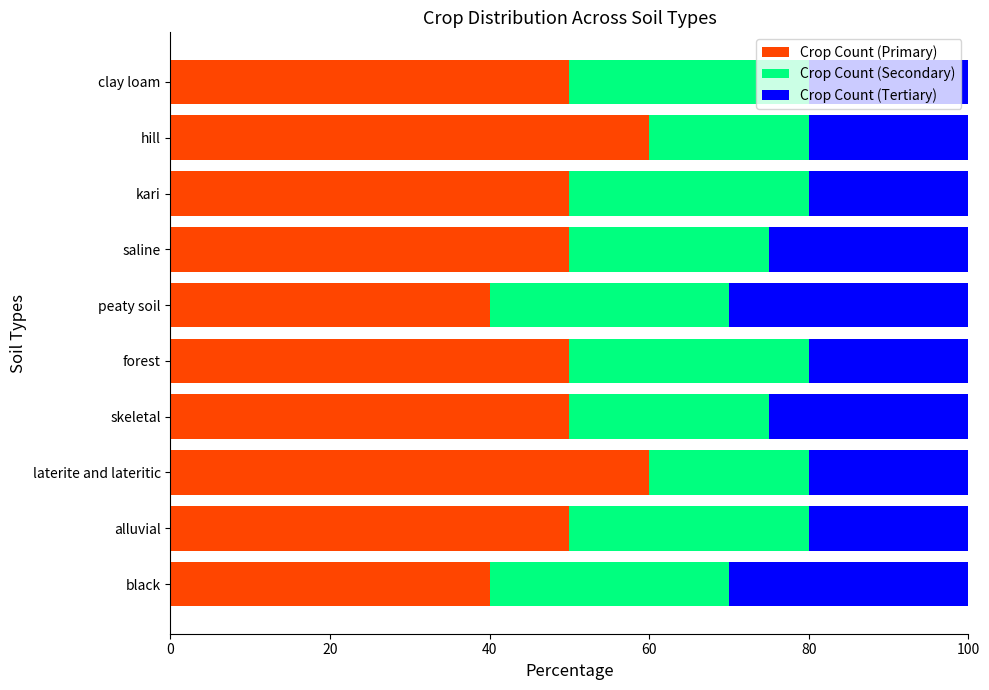

How many distinct data groups are displayed?

3